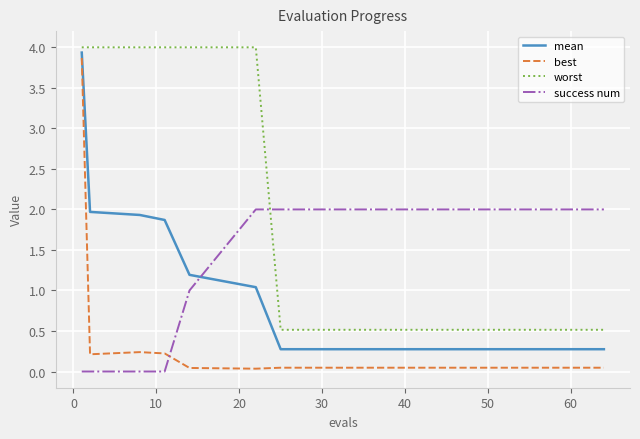

Which series has the widest spread of values?

best